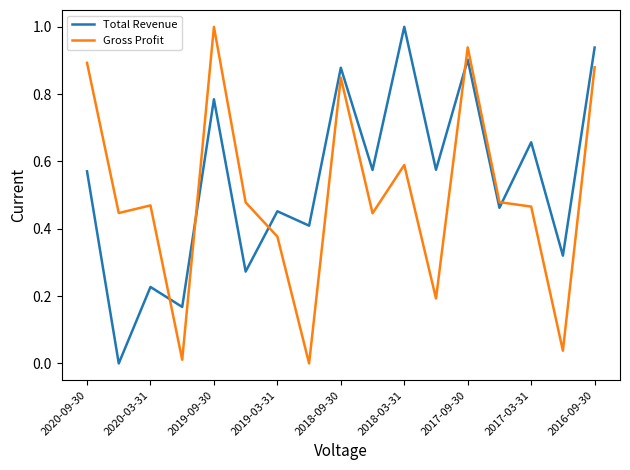

After their last crossing, which series has the higher values: Gross Profit or Total Revenue?

Total Revenue